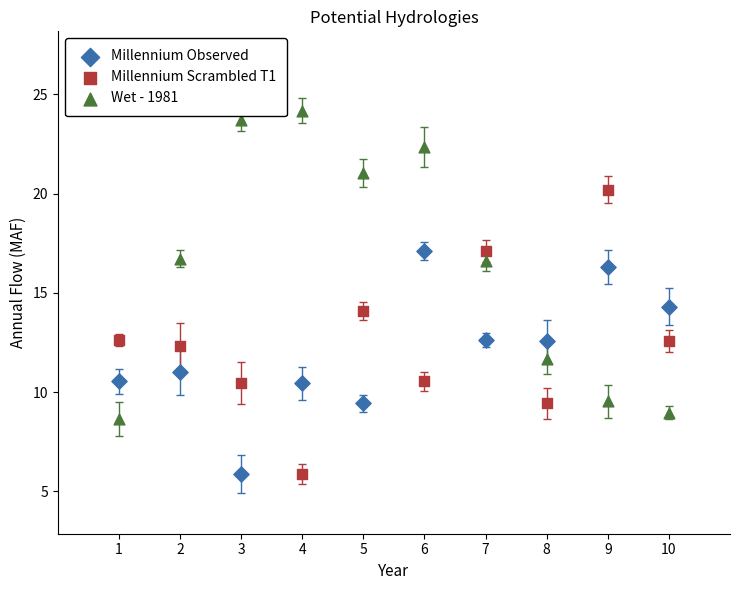

Across all data points, what is the range of X values (max minus min)?

9.0